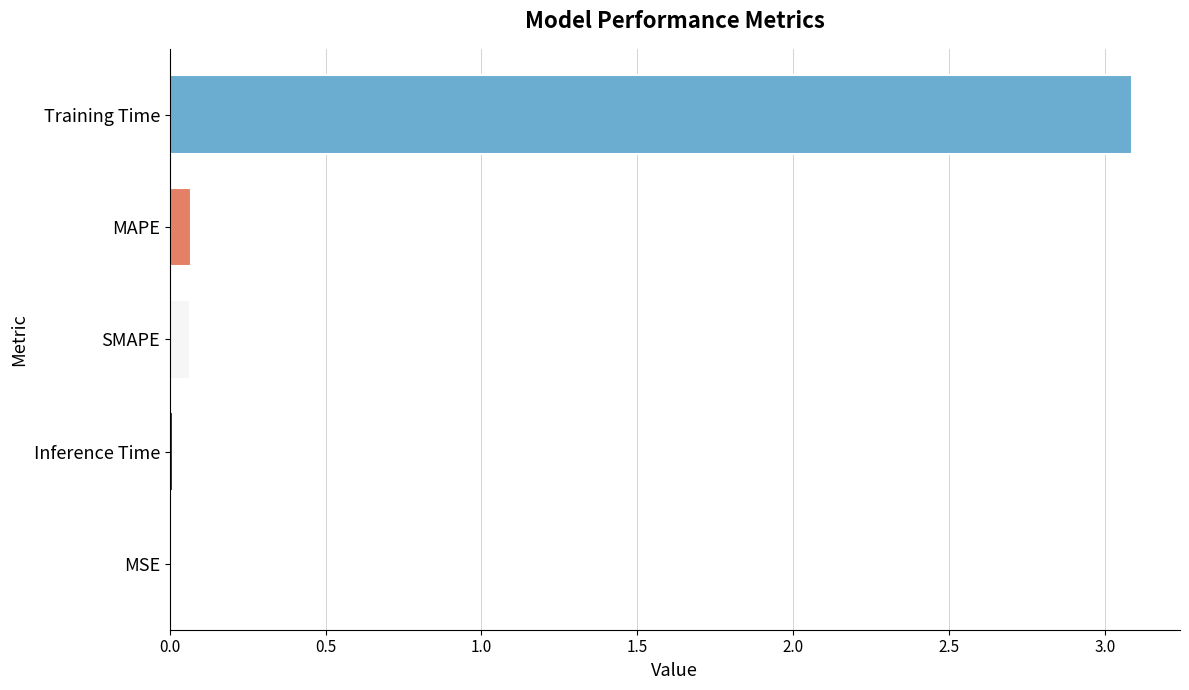

Which label corresponds to the largest value in the chart?

Training Time